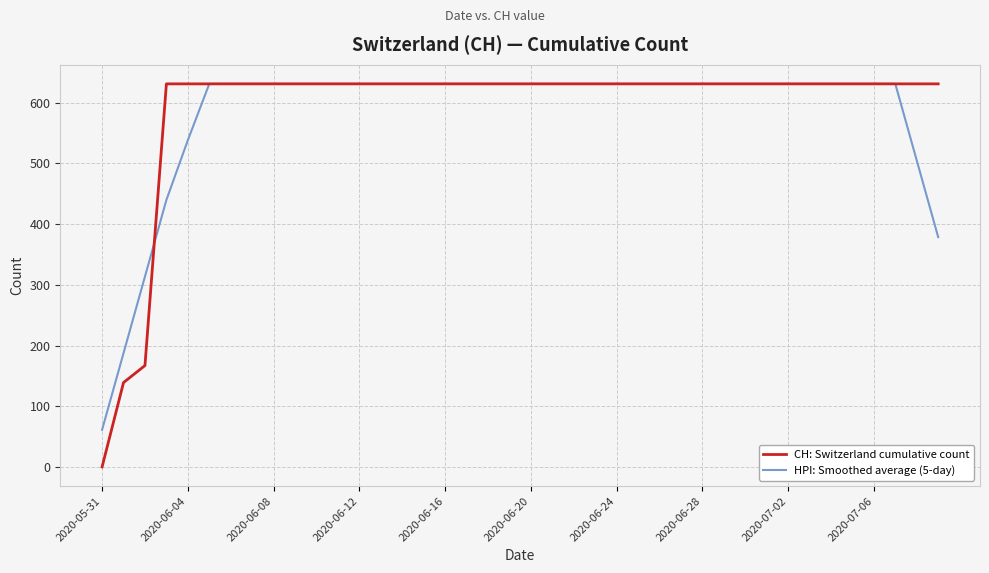

What is the maximum value shown in the chart?

631.0